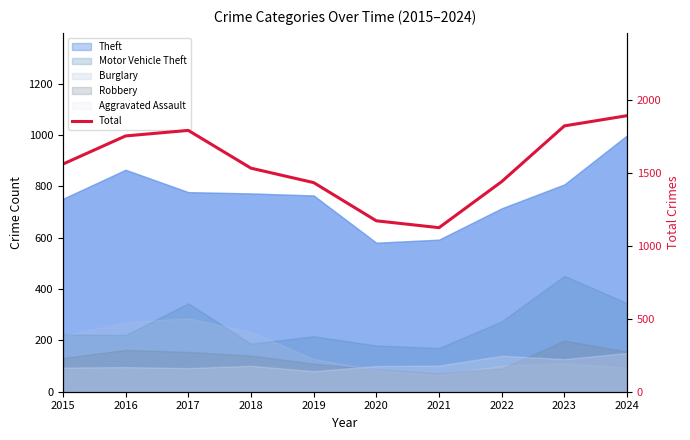

What is the maximum value shown in the chart?

1893